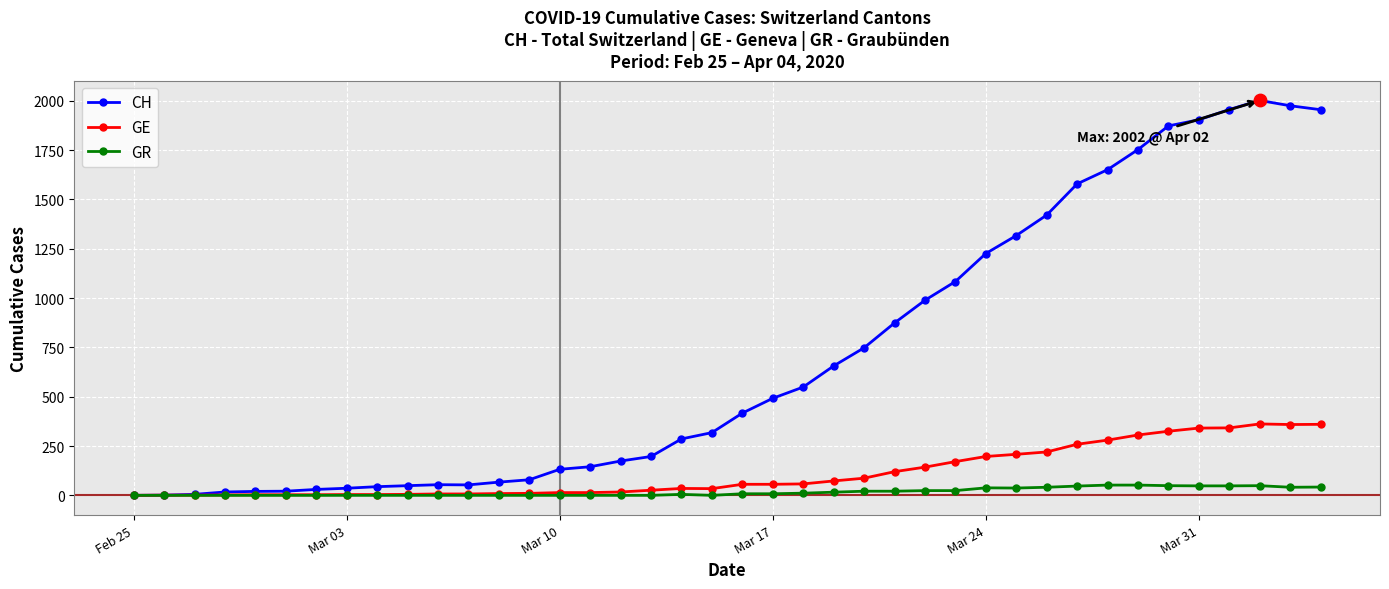

Which series has the largest total across all categories?

CH